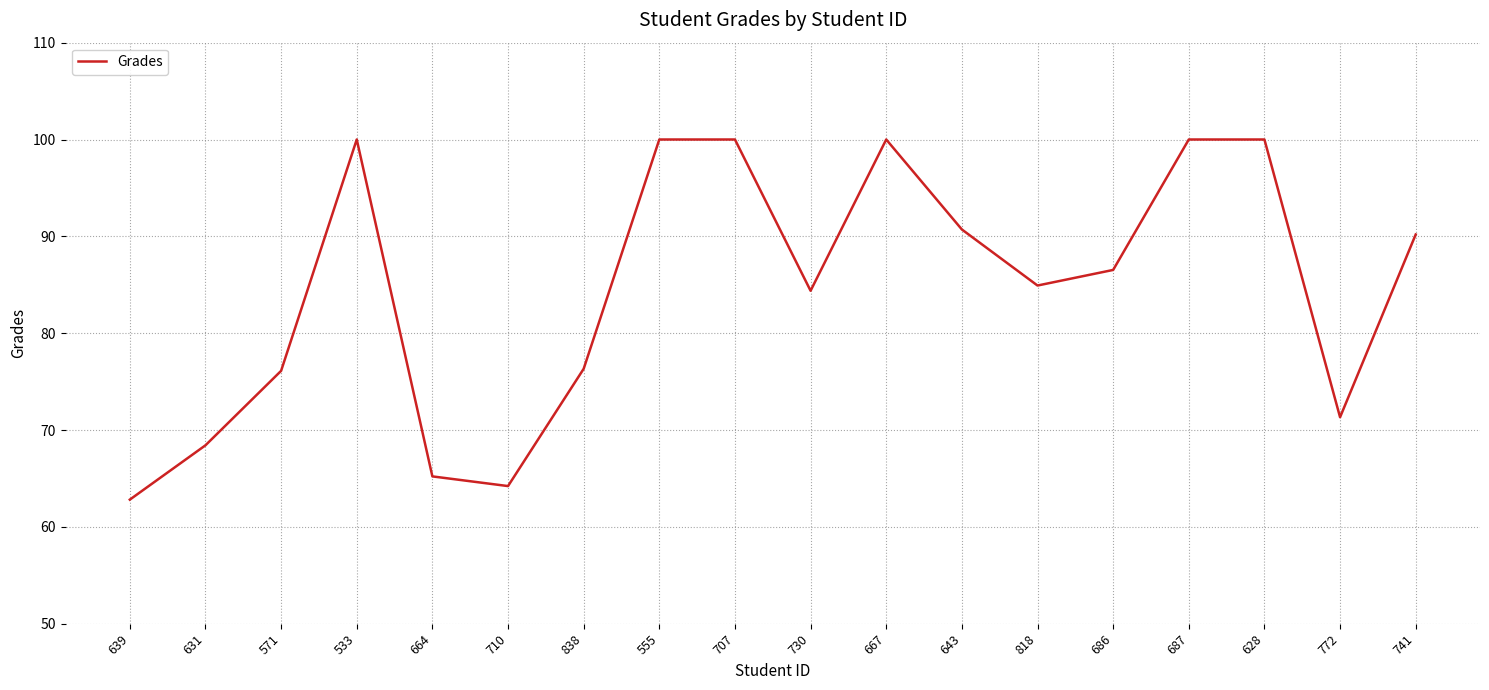

What is the minimum value shown in the chart?

62.8